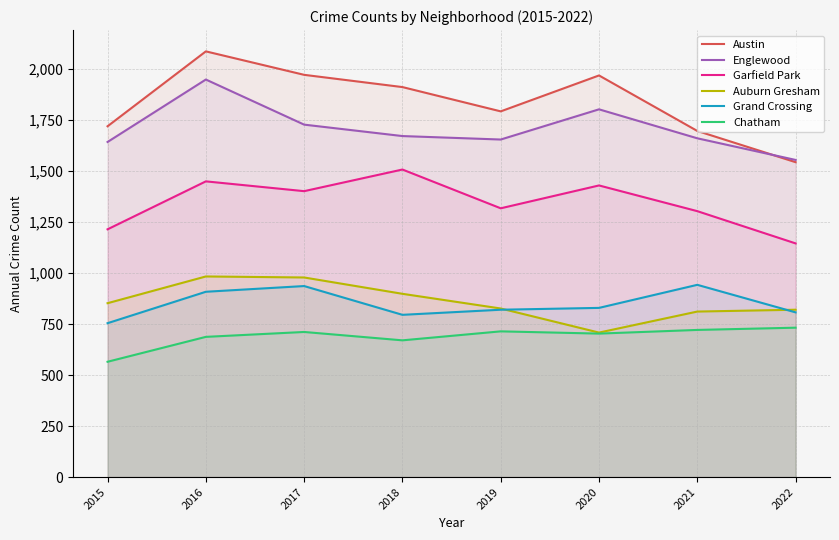

True or false: Garfield Park and Chatham cross at least once.

False